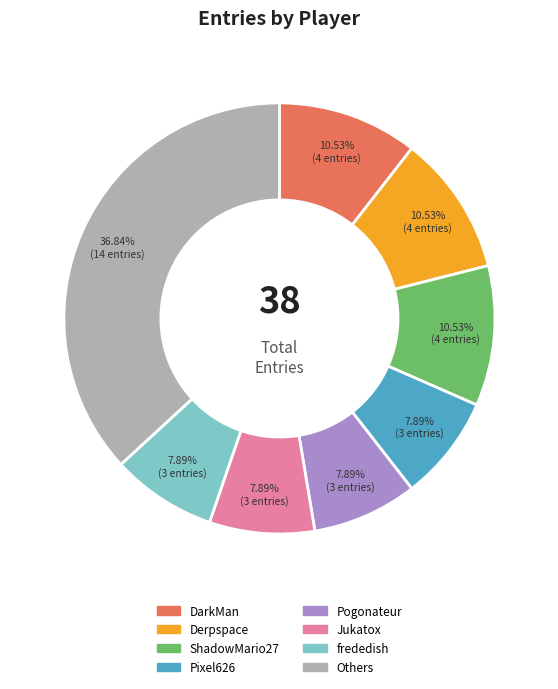

How many slices are in this pie chart?

8